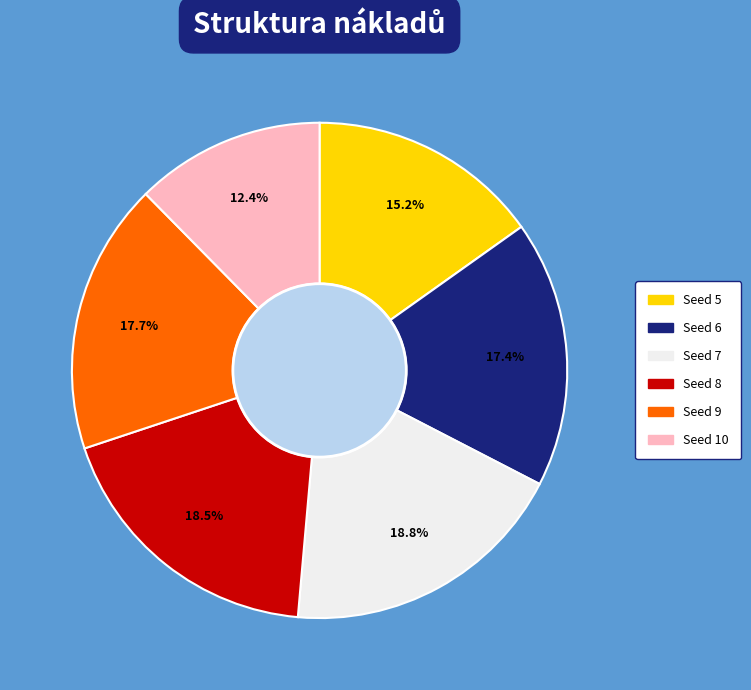

Is there any slice that represents more than half of the pie?

No